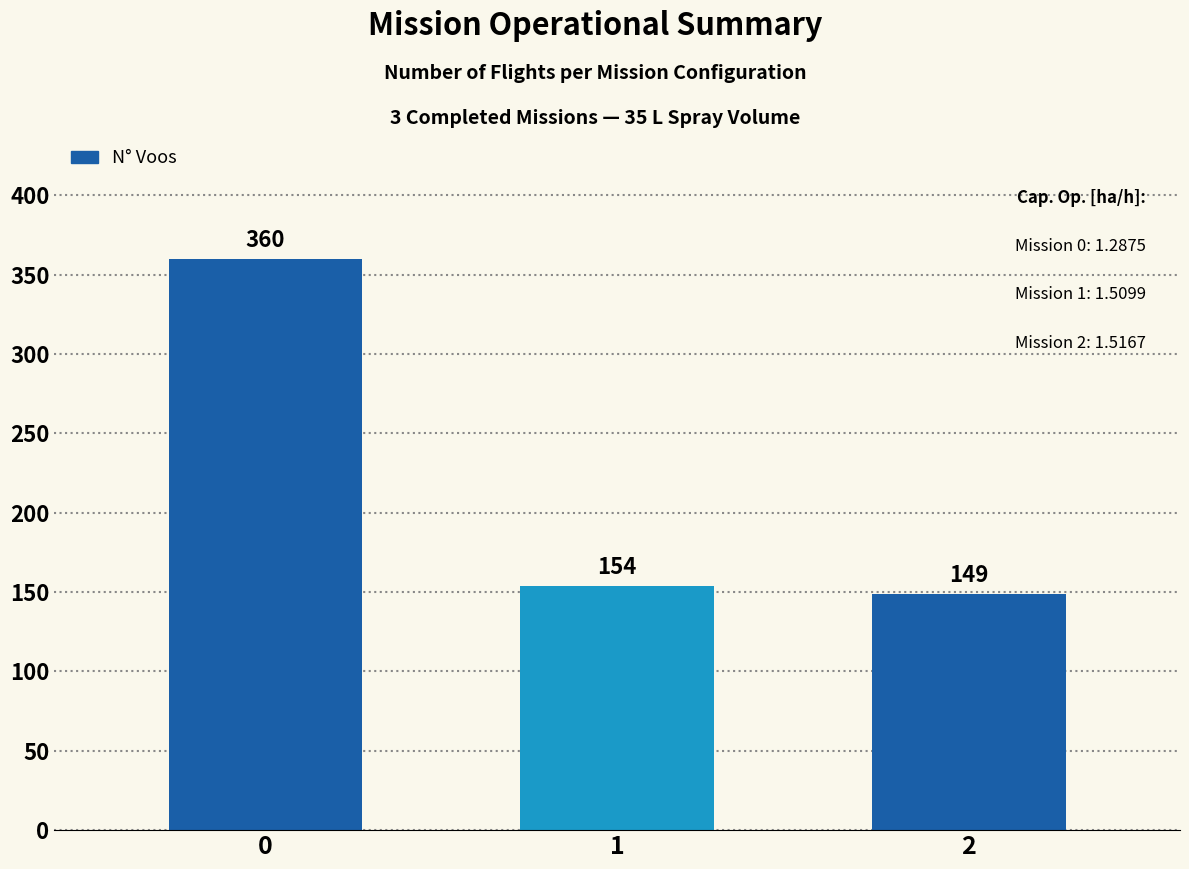

True or false: the data shows 57 at 1.

False